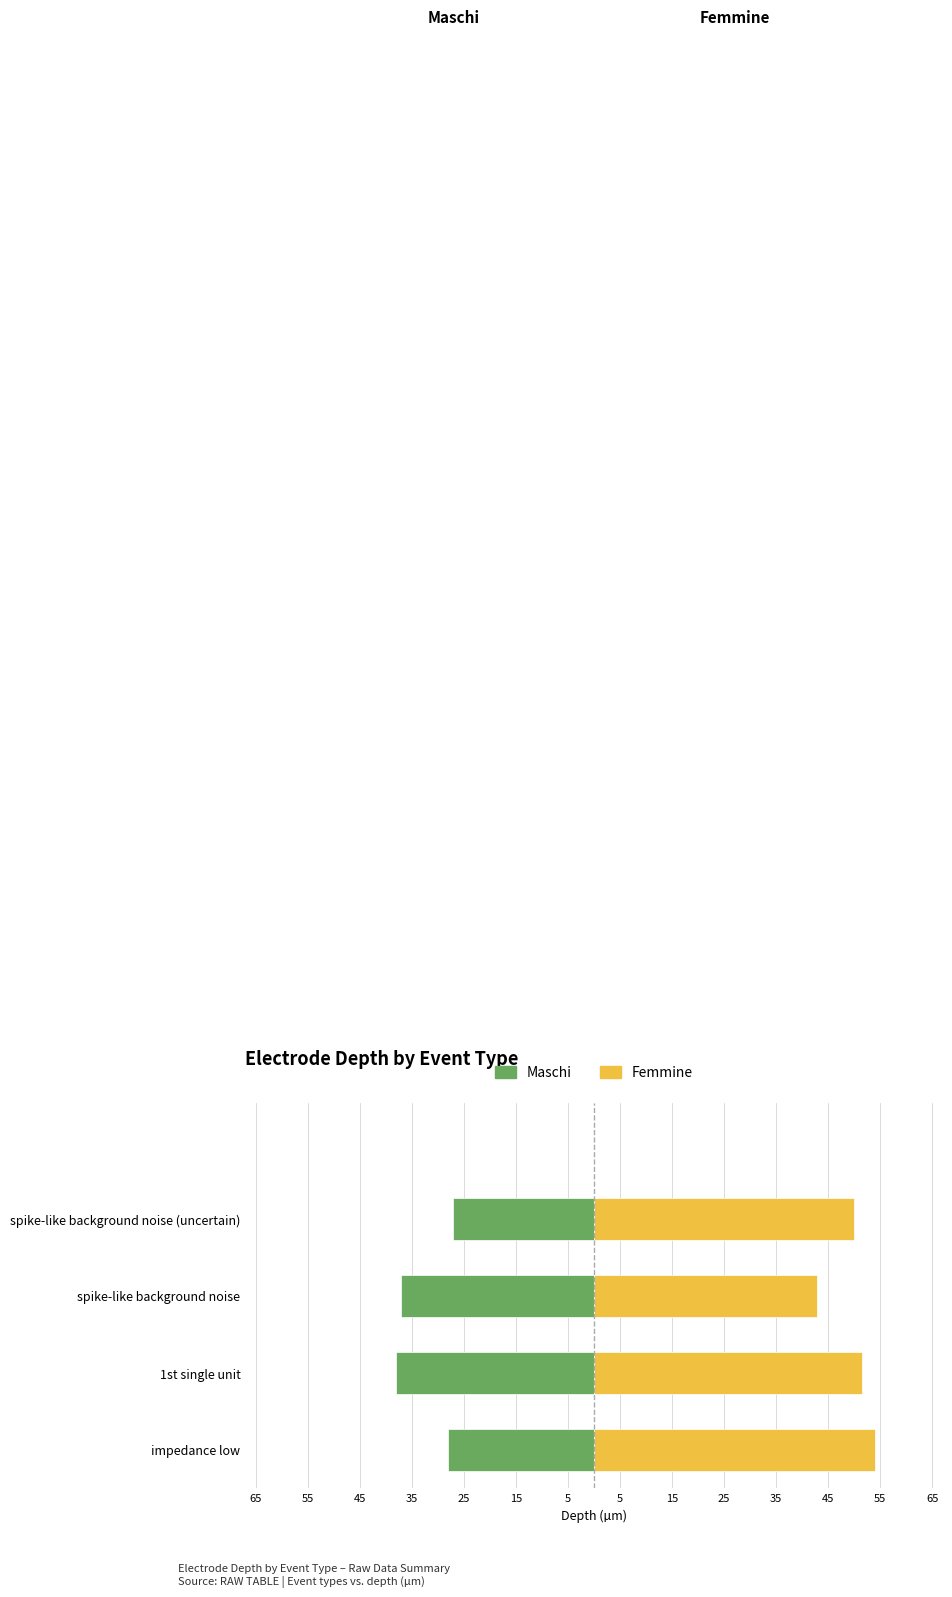

The value of Maschi at spike-like background noise is -37.0. True or false?

True